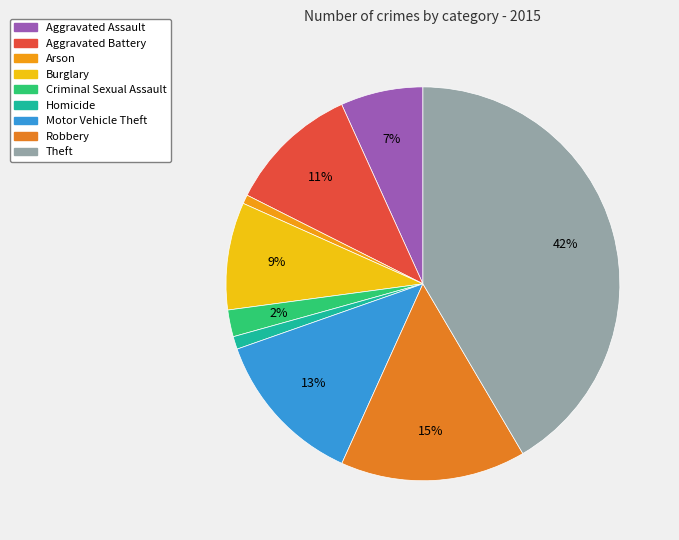

Is there a majority slice in this chart?

No